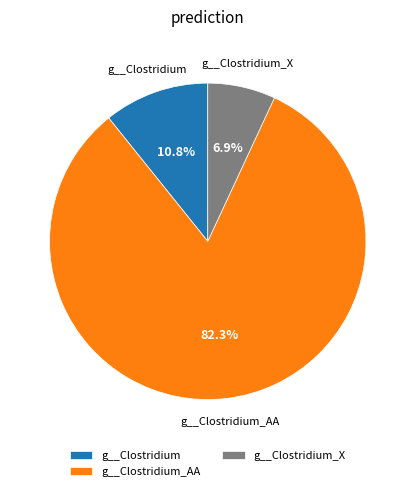

How many segments does this pie chart have?

3